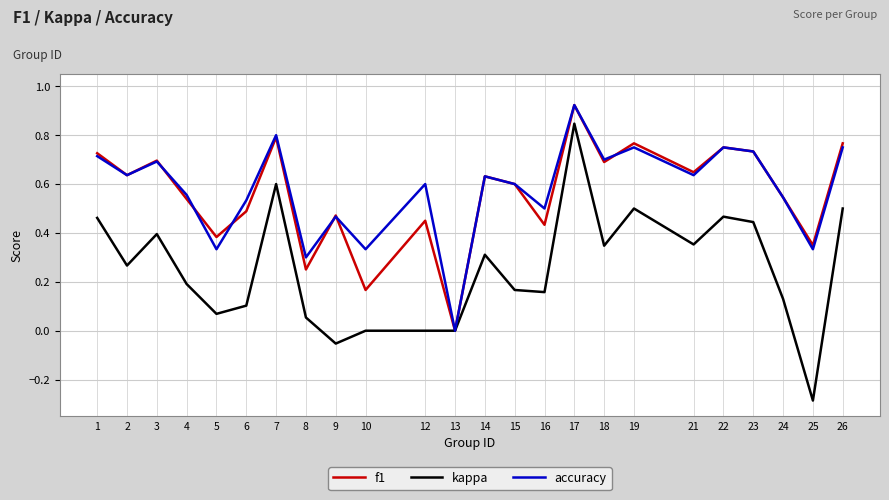

What are all the series names shown in the legend?

f1, kappa, accuracy